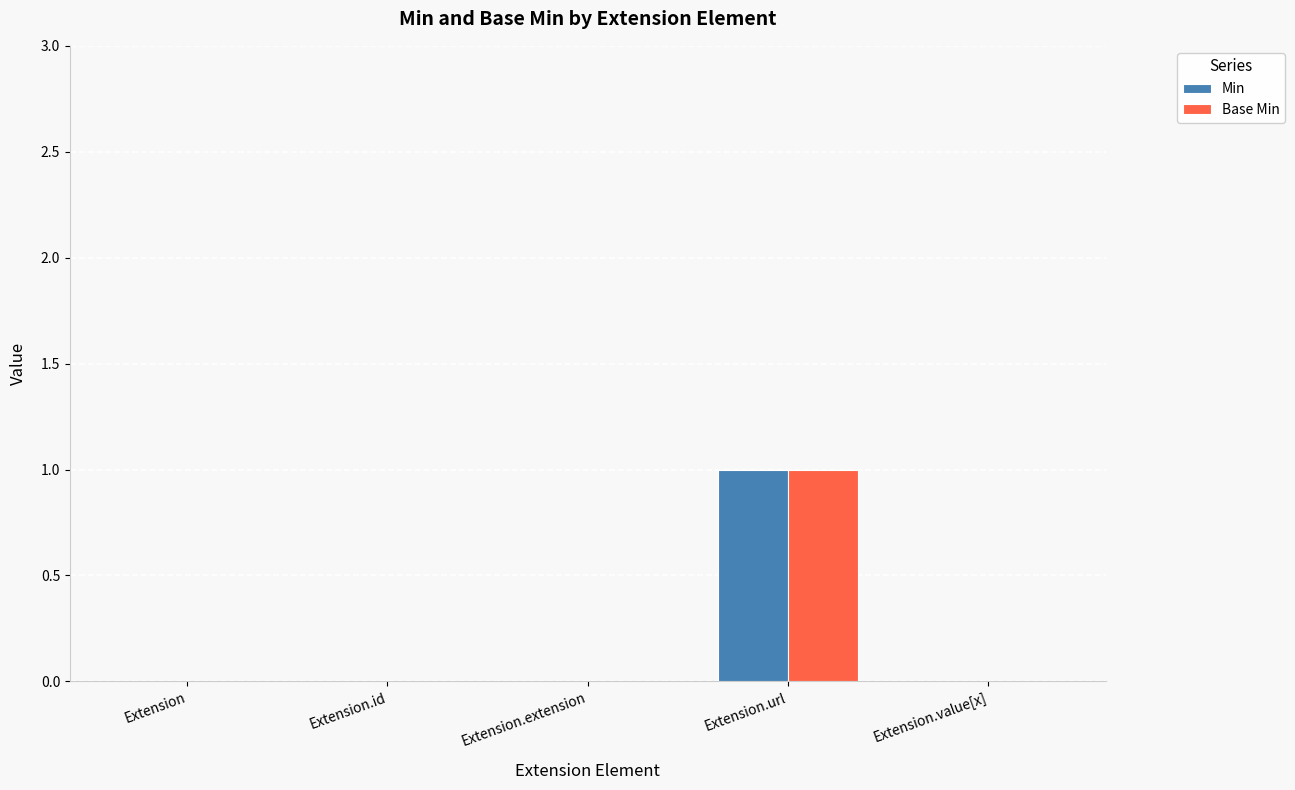

Count the number of data series in this chart.

2